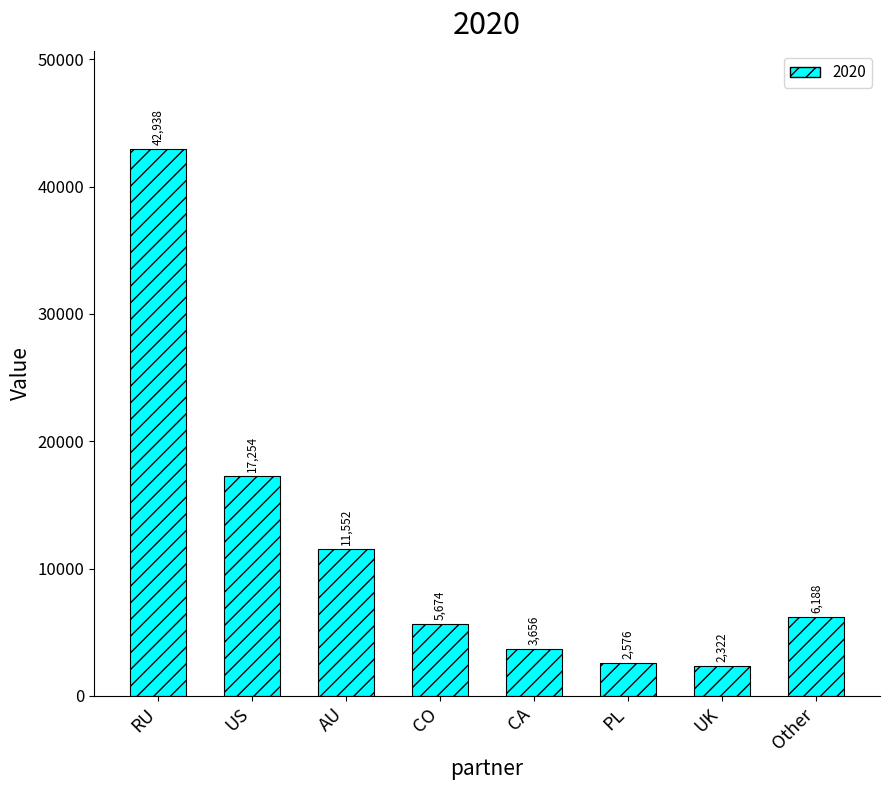

List the labels in order of value, smallest first.

UK, PL, CA, CO, Other, AU, US, RU